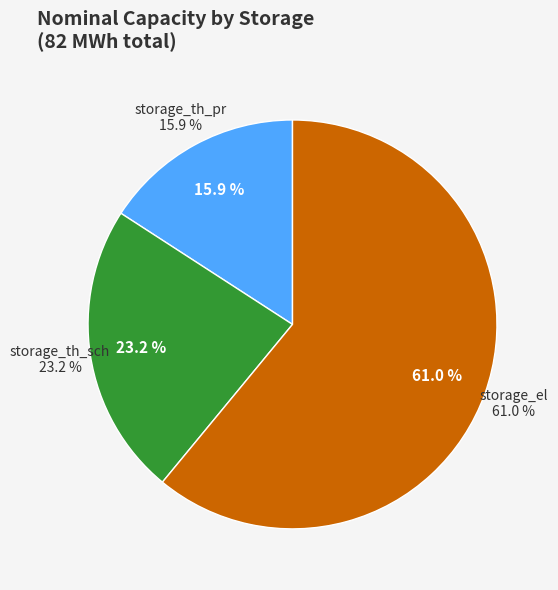

Does any single category account for the majority?

Yes